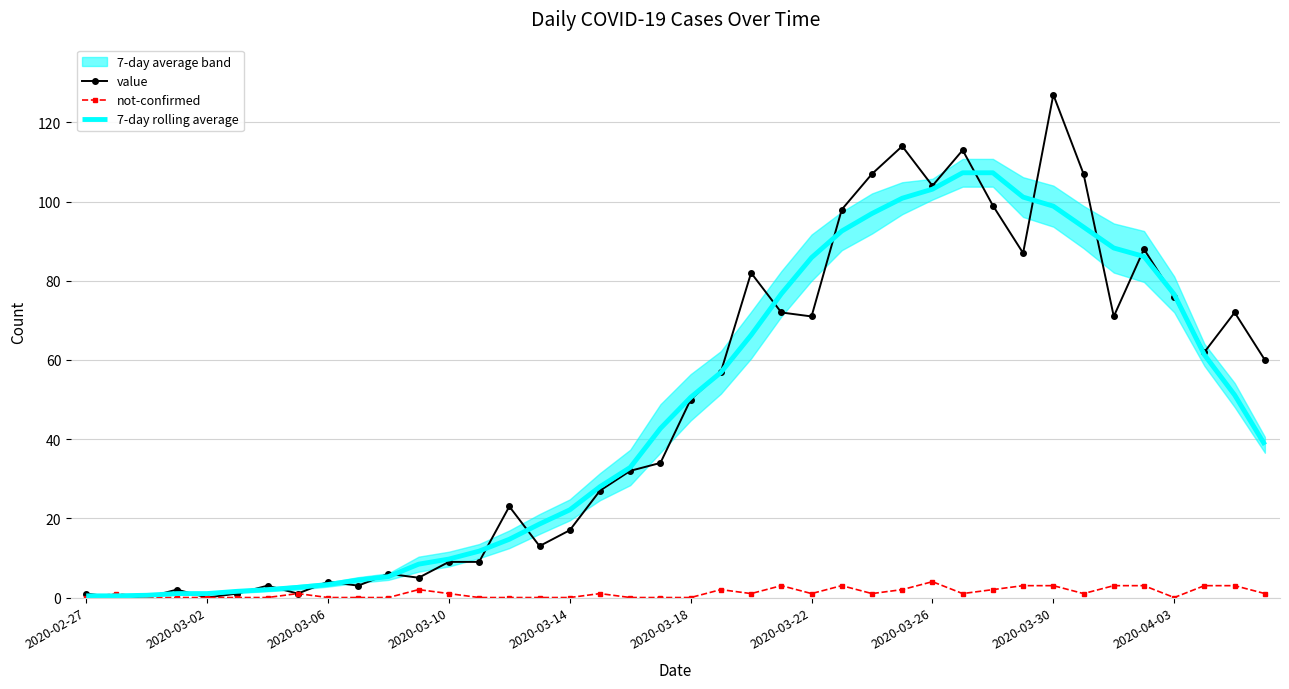

Is it true that not-confirmed equals 2.0 at 11?

True